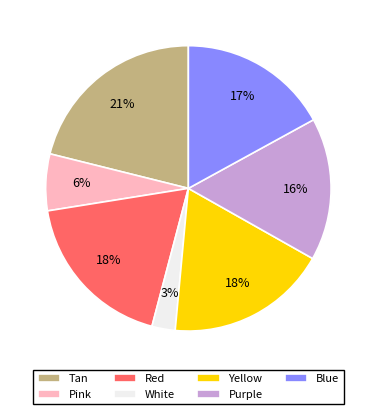

Which slice is the smallest?

White